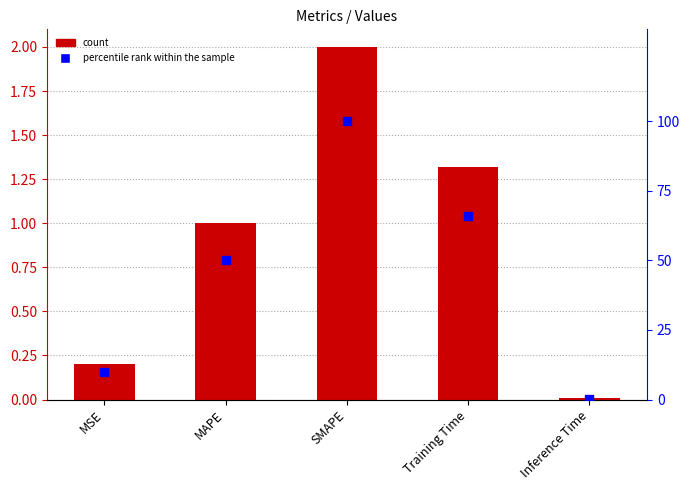

Which series contains the lowest Y value?

col_1